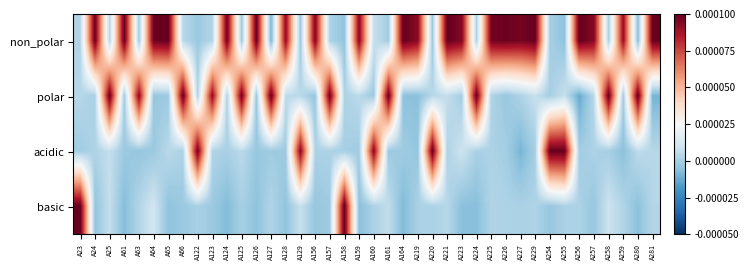

At which category is the sum across all series the highest?

A25